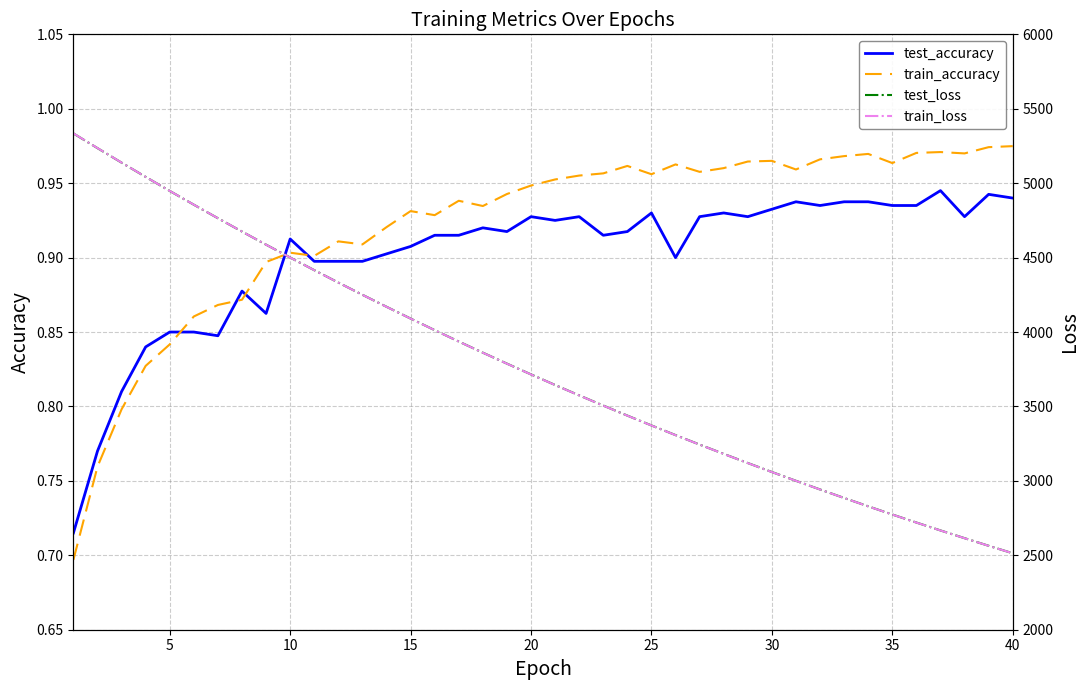

The train_accuracy series shows 0.2 at 5. True or false?

False